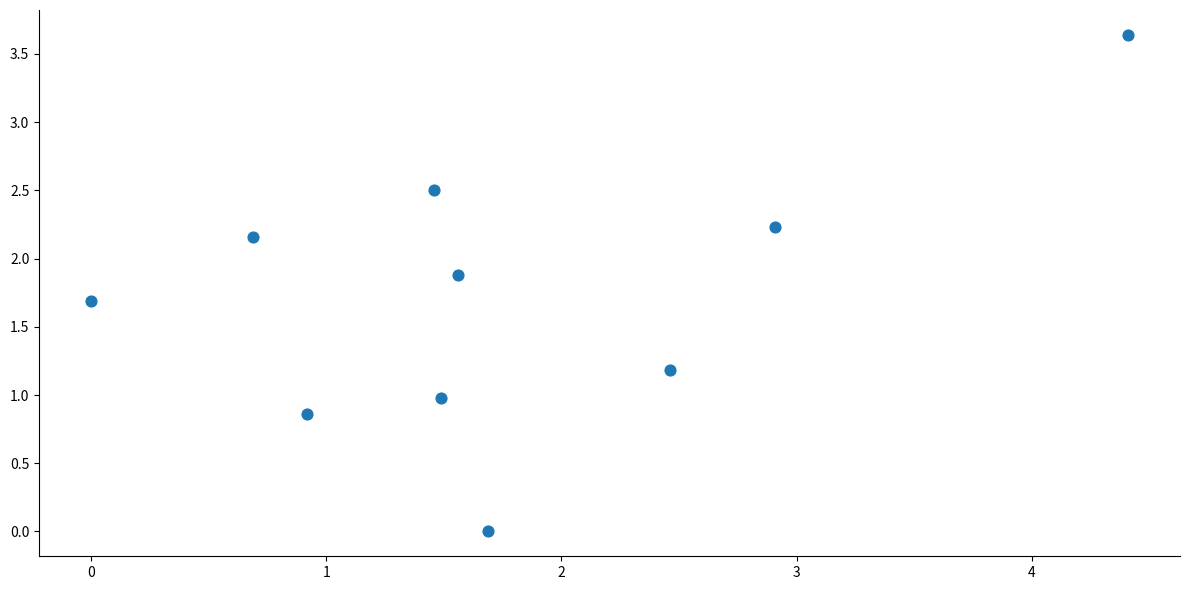

What is the range of Y values (max minus min)?

3.6